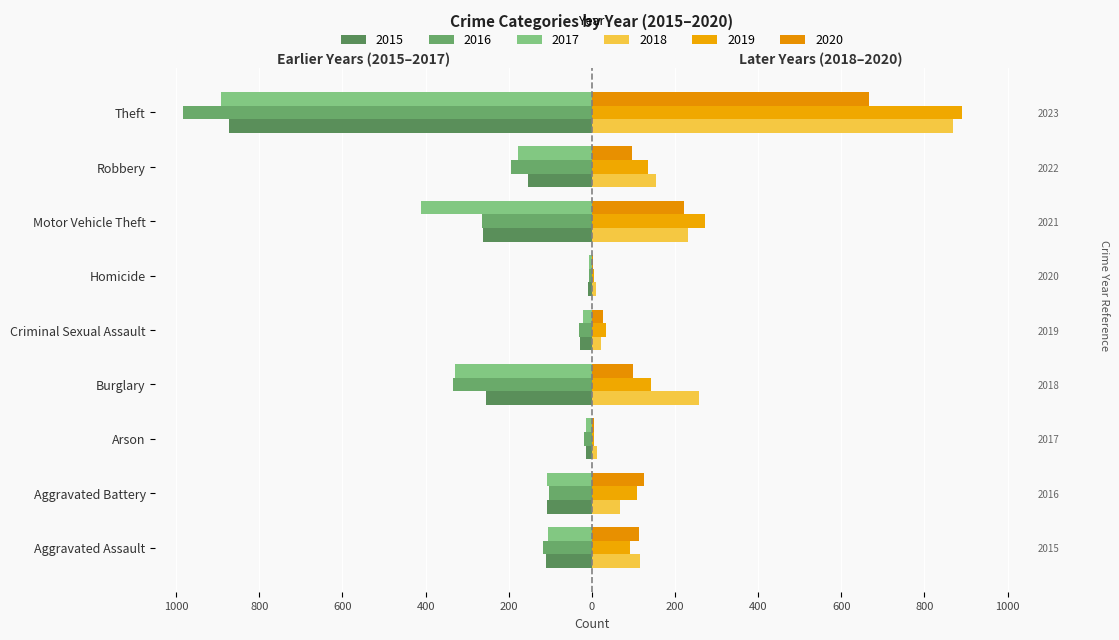

What are all the series names shown in the legend?

2015, 2016, 2017, 2018, 2019, 2020